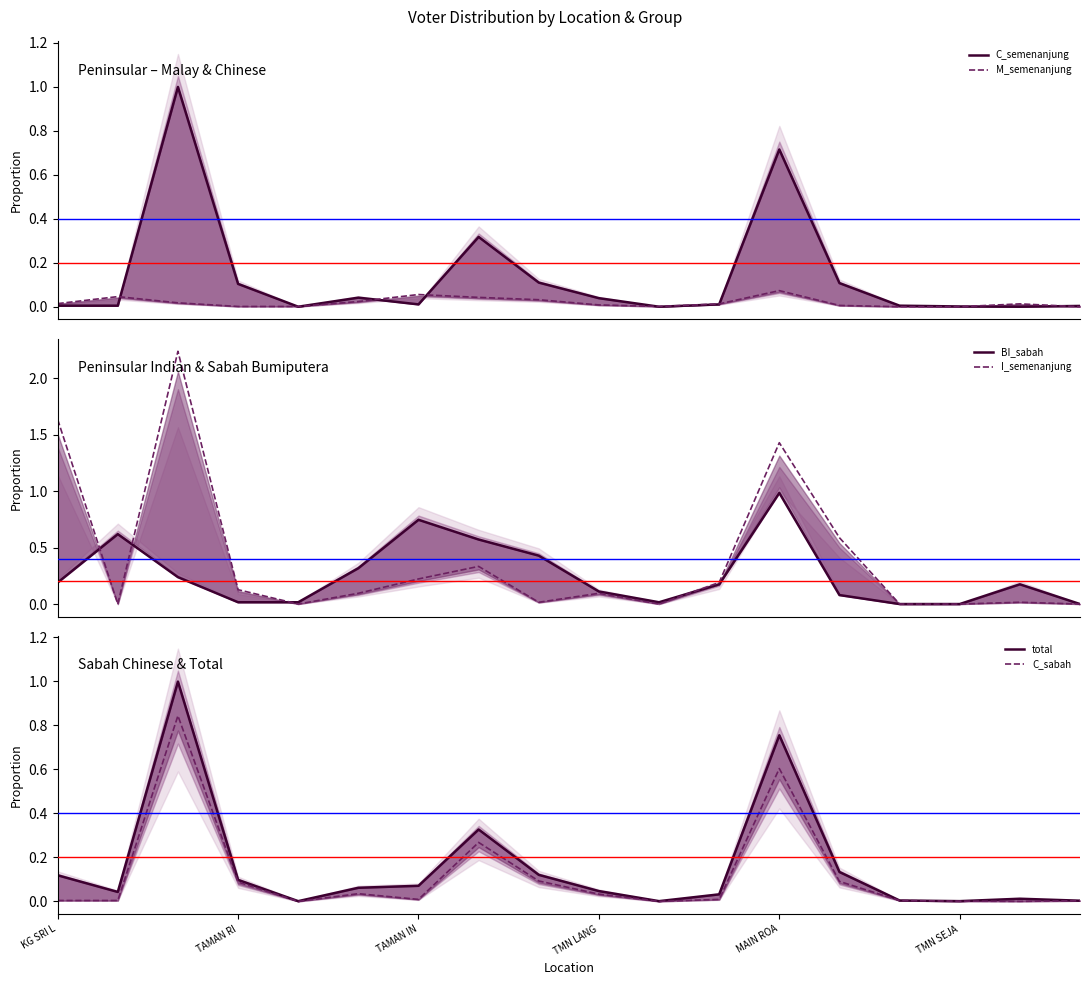

The value of C_sabah at KG SRI L is 0.0. True or false?

True